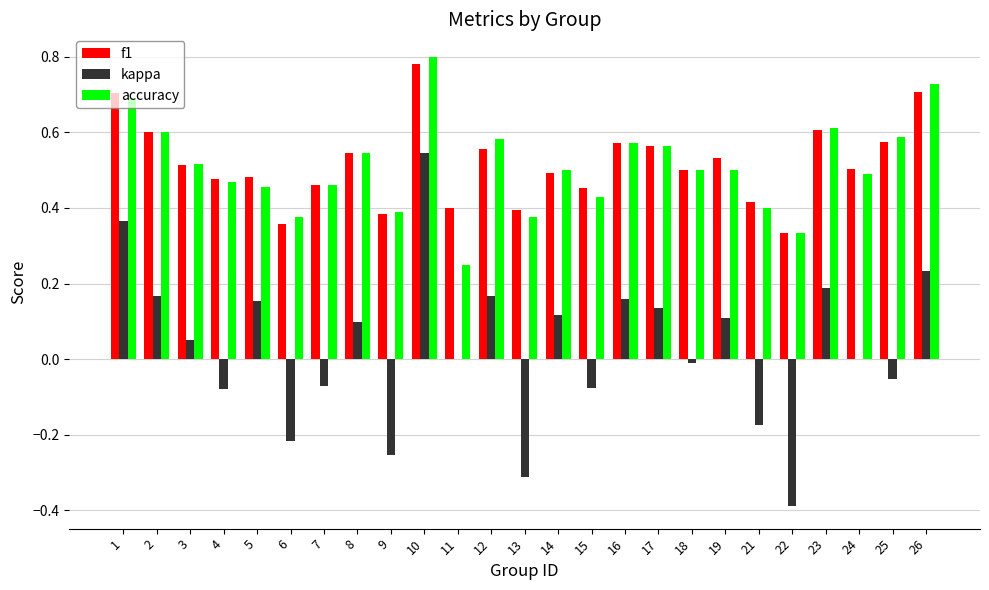

At which category does the chart reach its peak across all series?

10